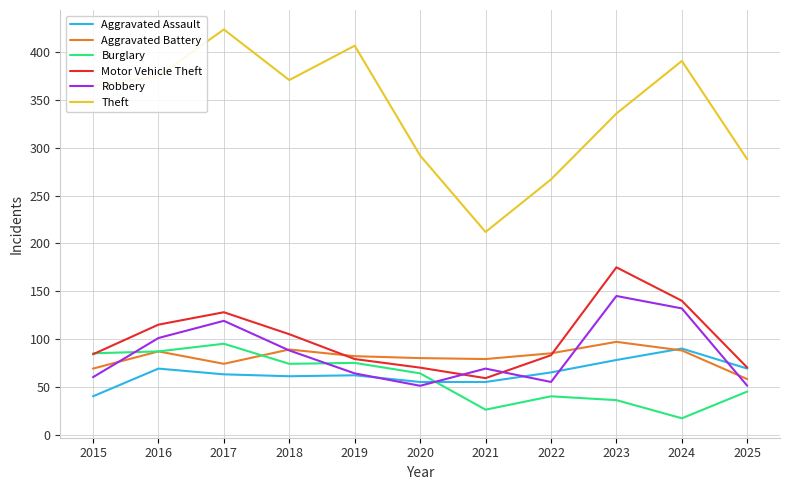

Where is the first local minimum for Aggravated Battery?

2017